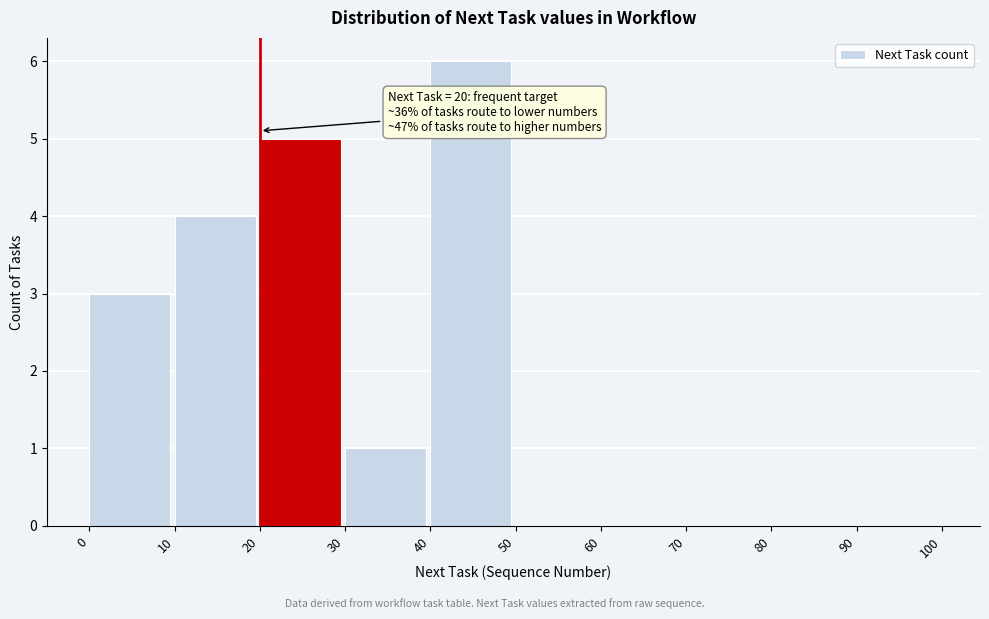

Which range on the x-axis has the tallest bar?

40 to 50